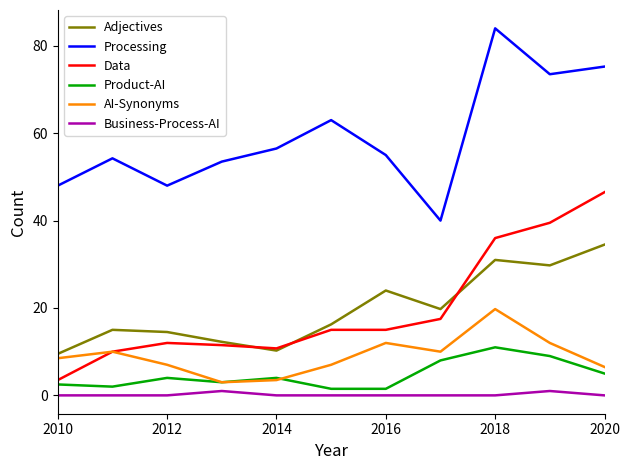

True or false: Business-Process-AI and Adjectives intersect in this chart.

False